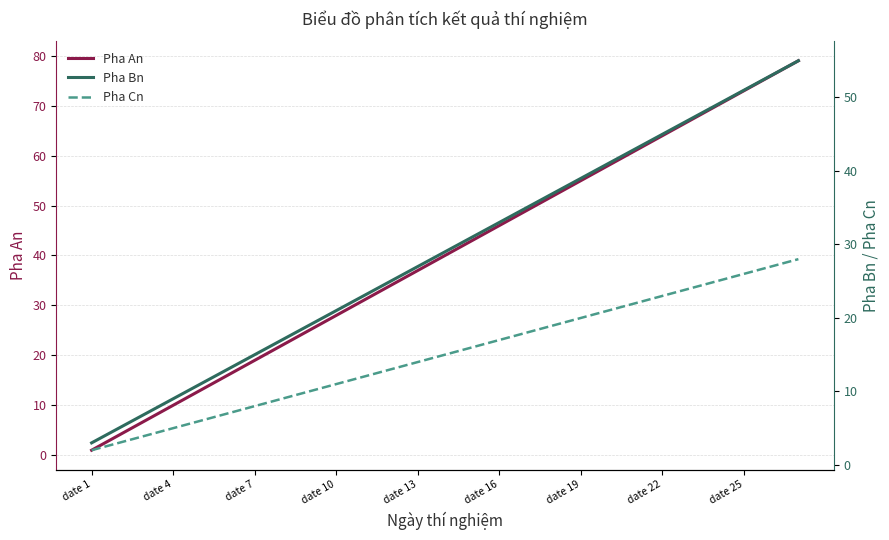

Does the chart display data point markers on the line(s)?

No